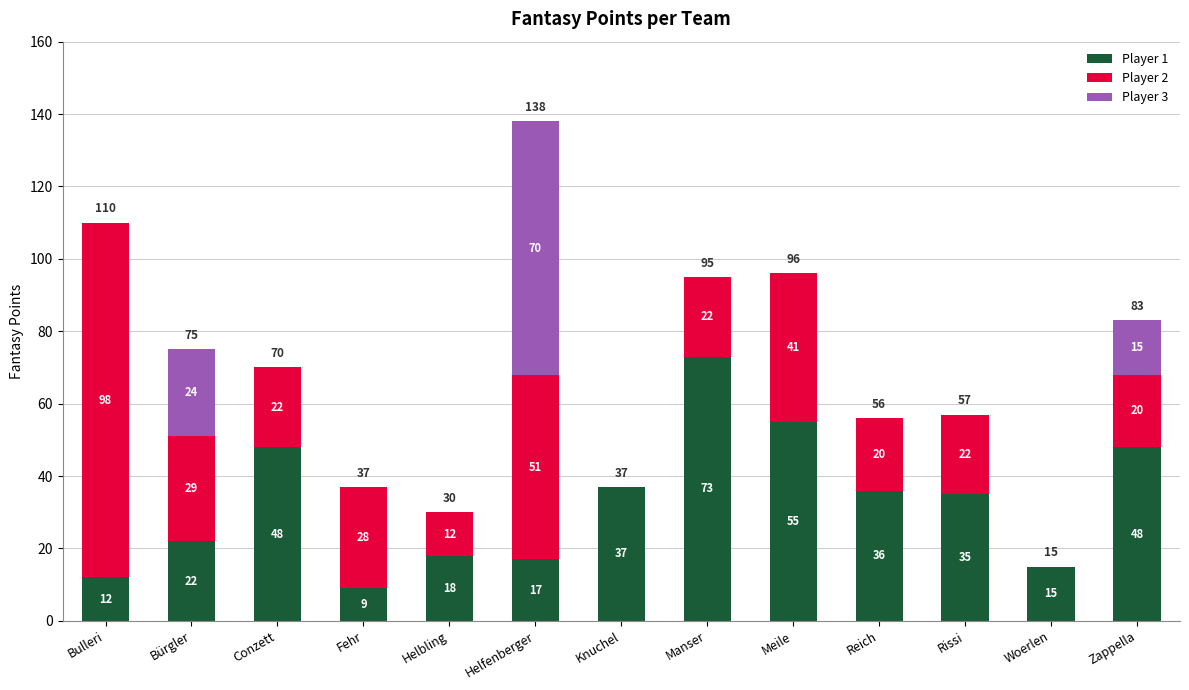

What are all the series names shown in the legend?

Player 1, Player 2, Player 3